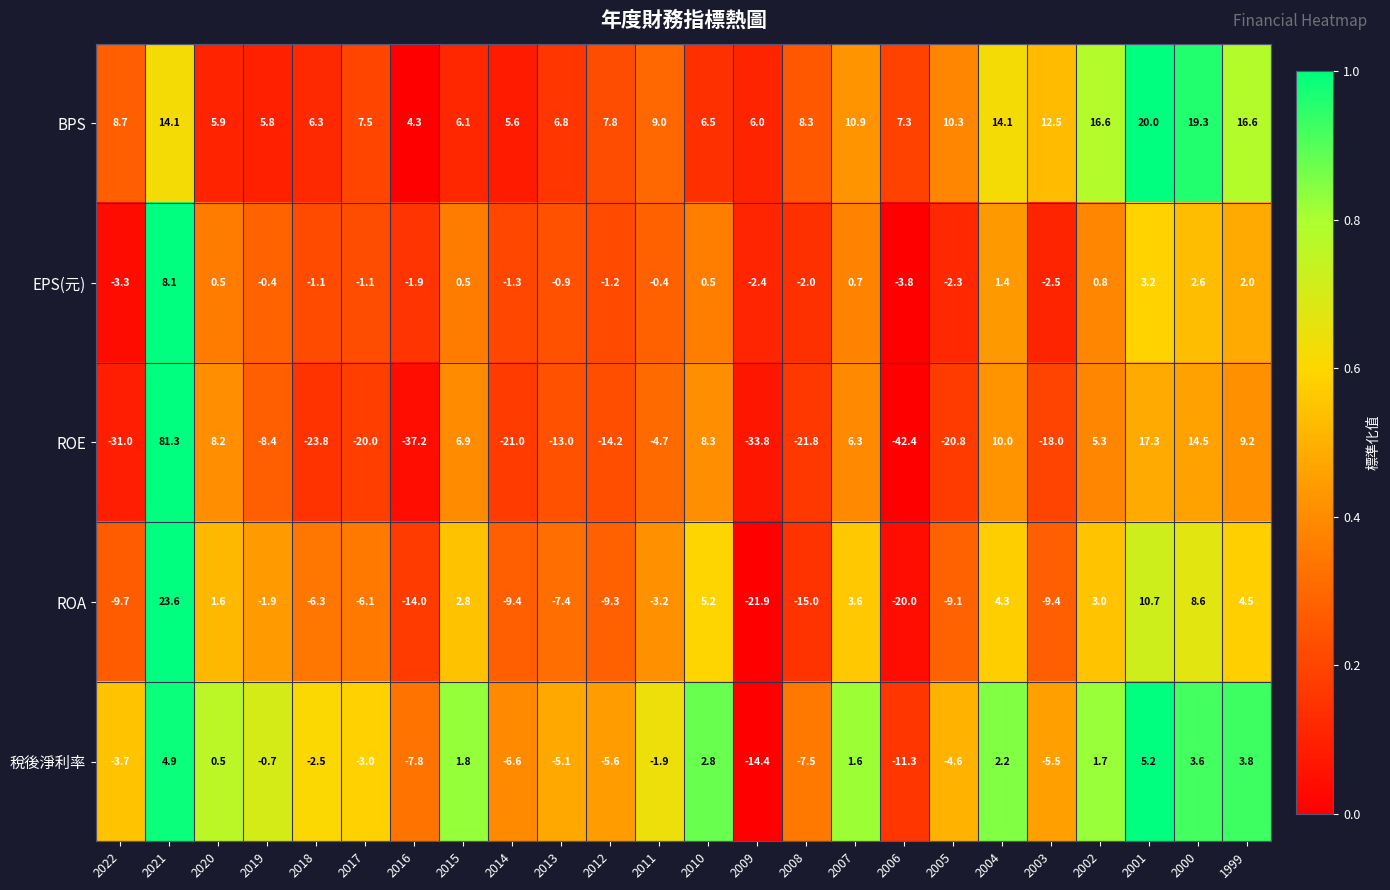

What is the difference between the maximum and minimum values in the 稅後淨利率 series?

19.6